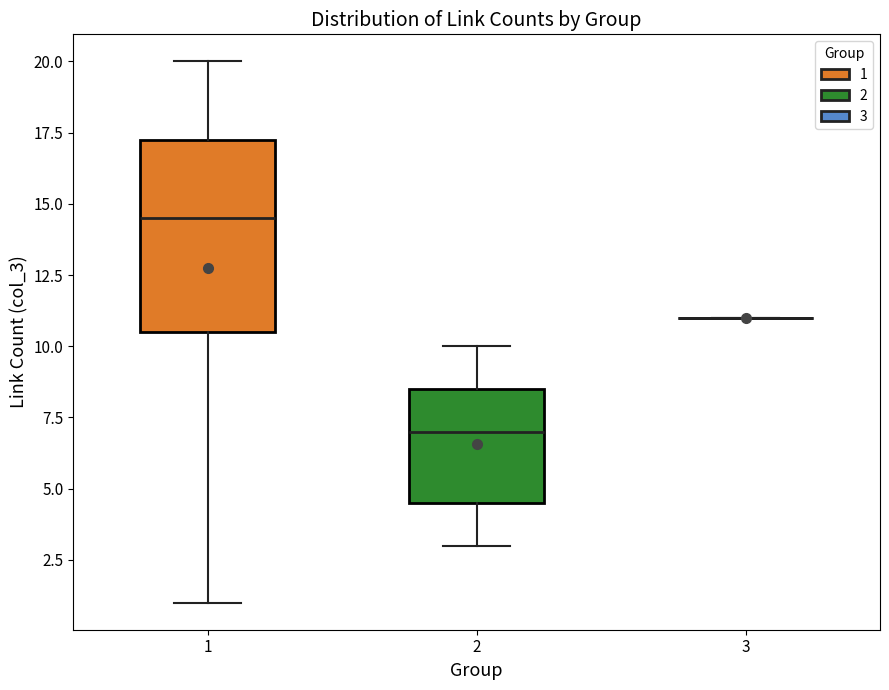

Where is the upper edge of the box at x = 1 on the y-axis? The values are not printed on the chart, so give them approximately, as read against the axis.

17.5